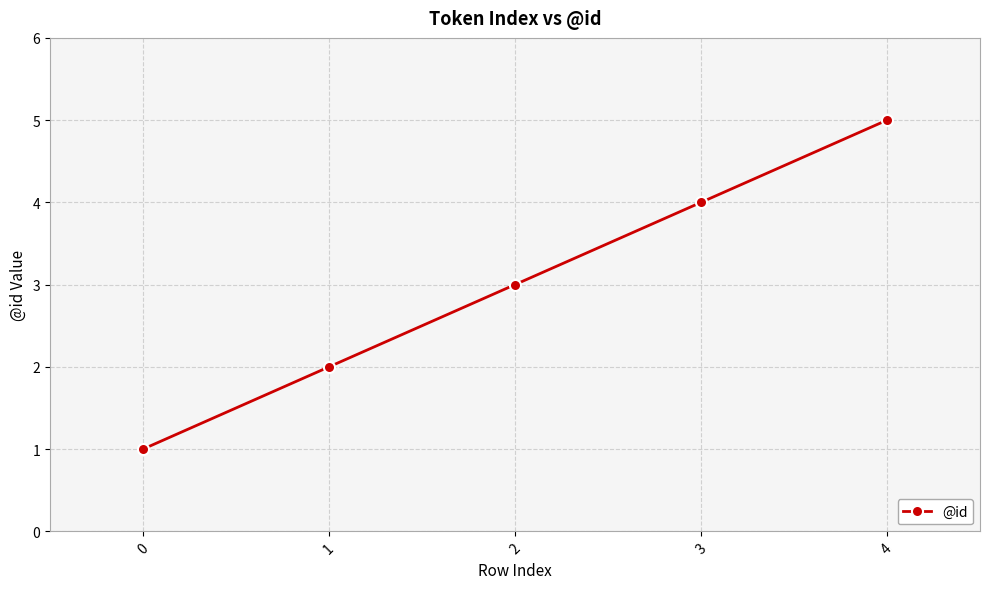

The chart shows a value of 4 at 3. True or false?

True